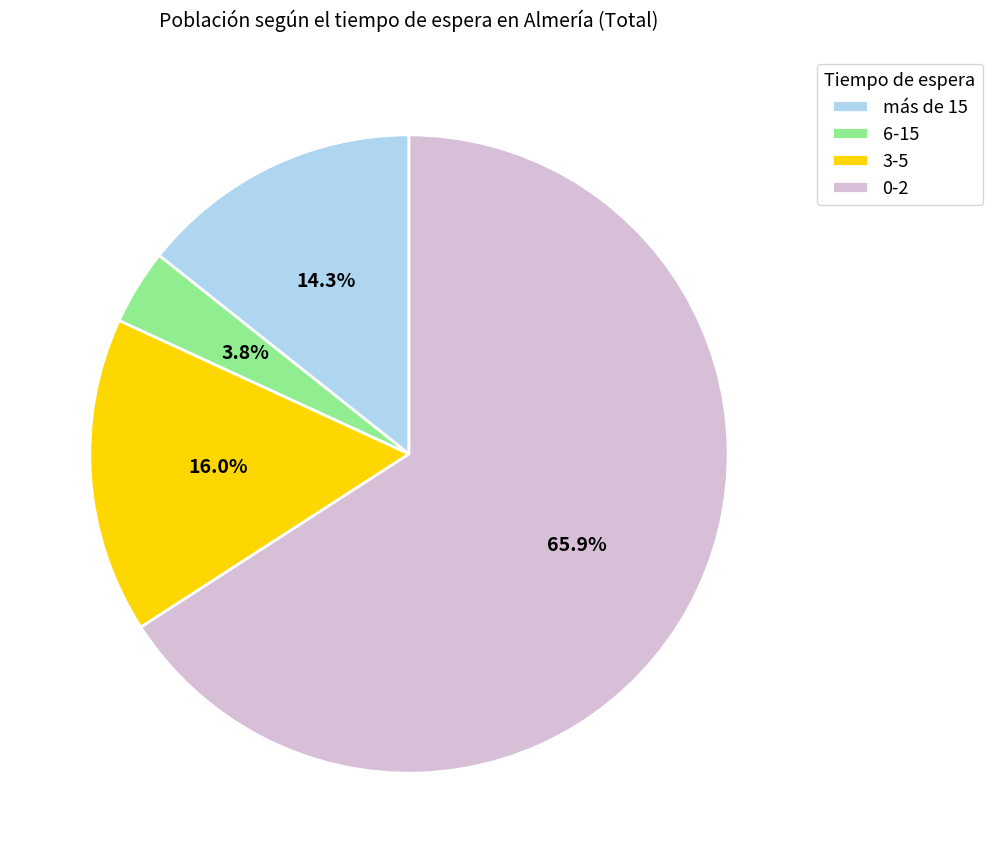

To the nearest percent, what is the combined percentage of 0-2 and más de 15?

80%